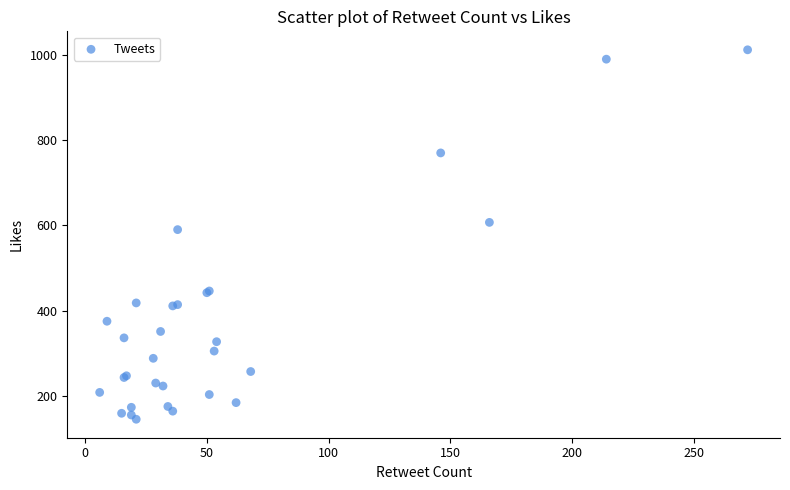

What Y value in the scatter plot is closest to 578?

590